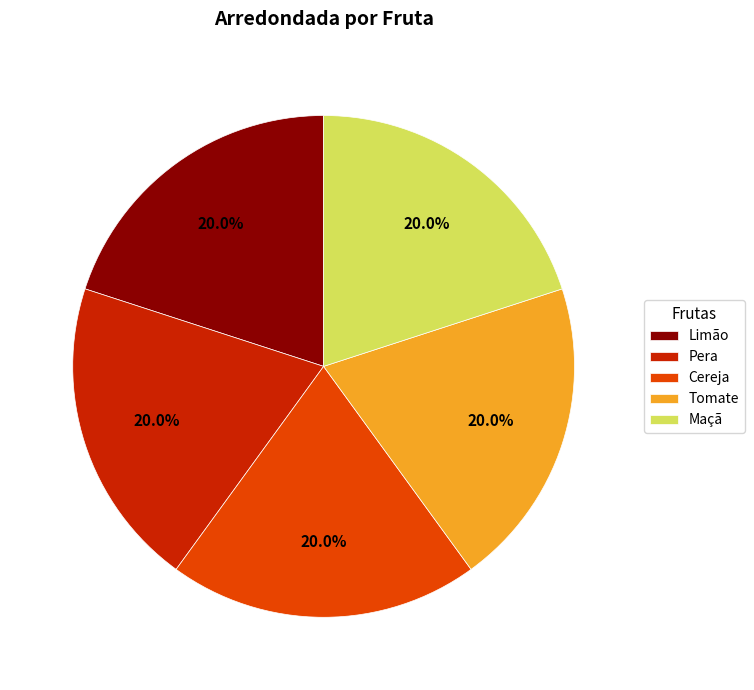

To the nearest percent, what is the average slice percentage?

20%